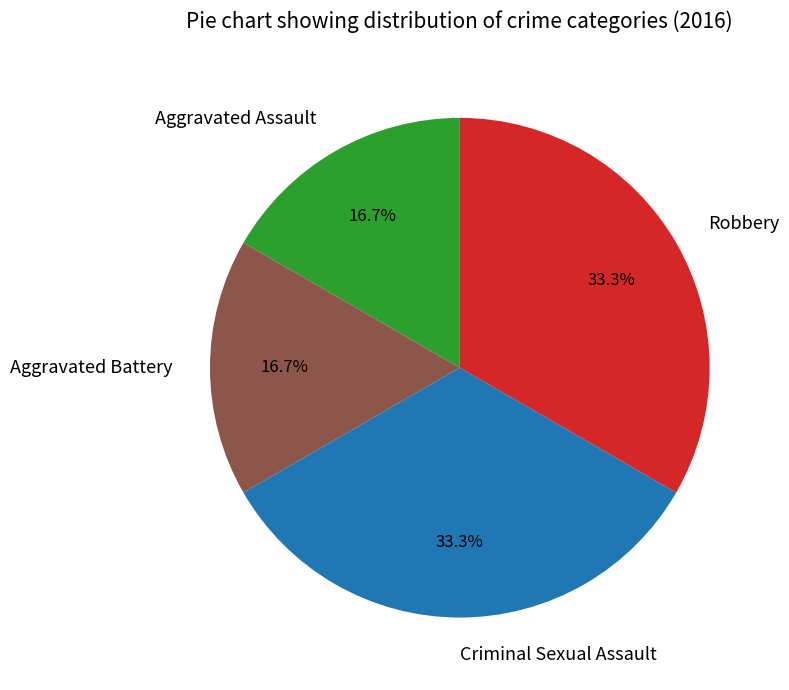

Approximately how many times larger is the value at Aggravated Assault compared to Robbery?

0.5